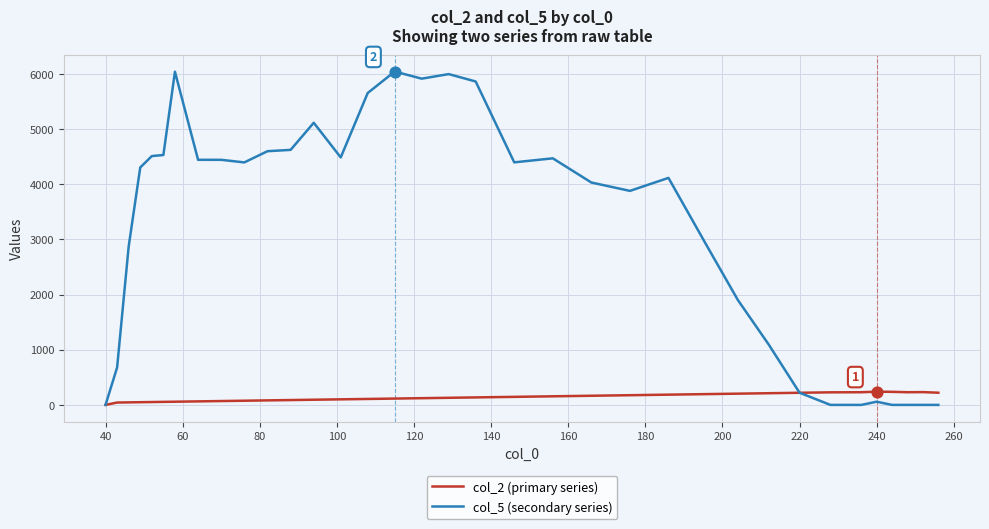

Which series has the widest spread of values?

col_5 (secondary series)